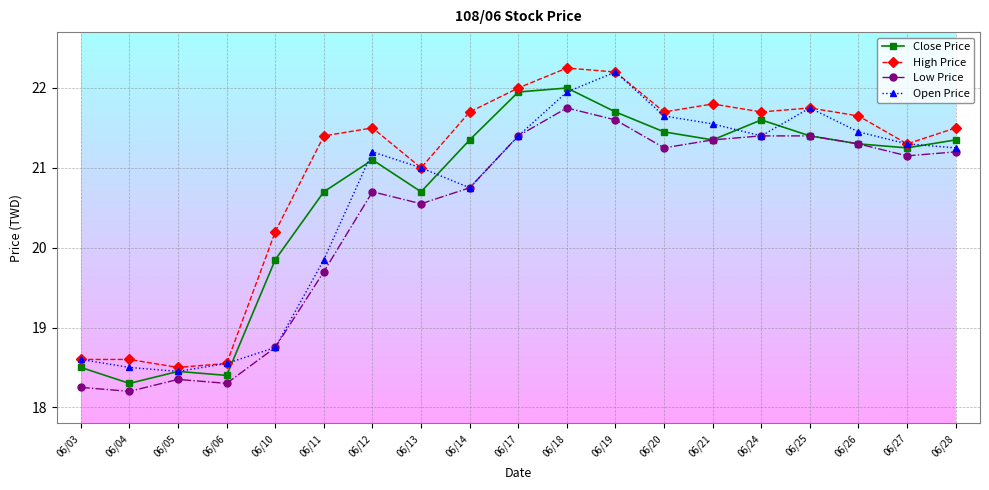

Where is Close Price nearest to the value 20?

06/10